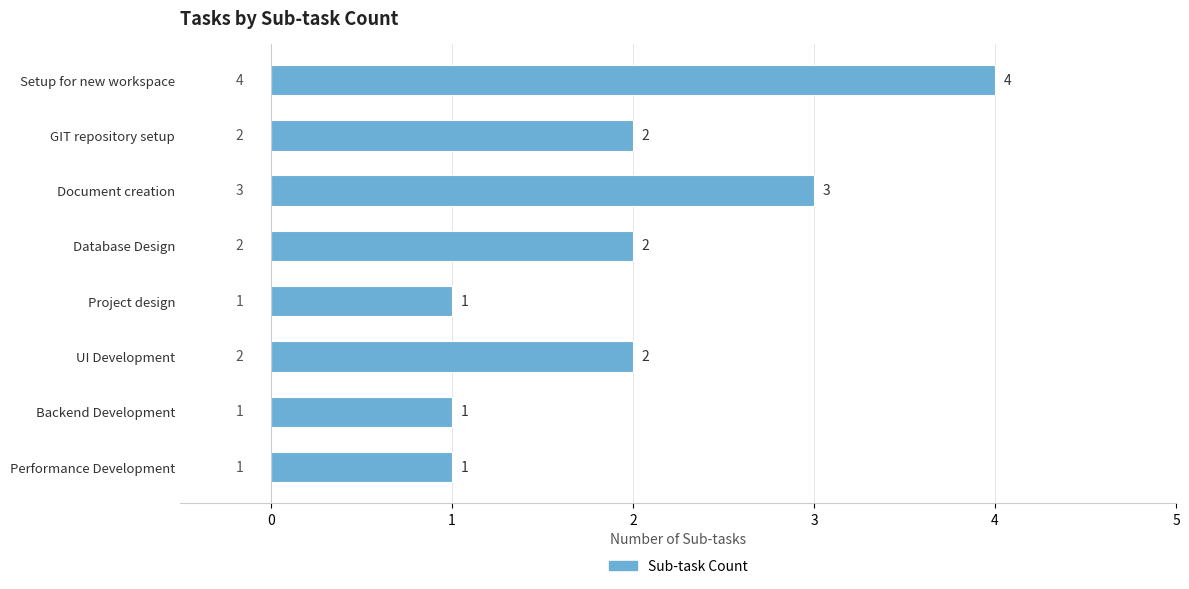

The chart shows a value of 1 at Backend Development. True or false?

True